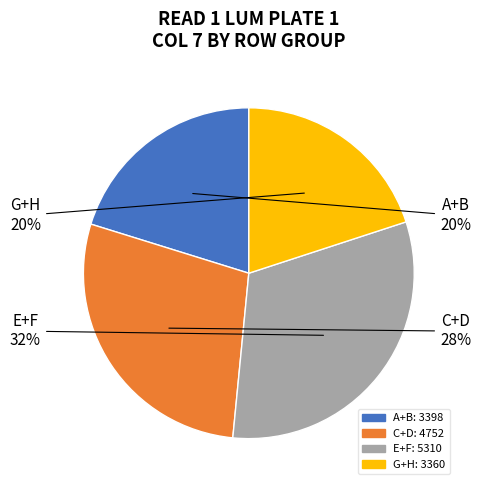

Is there a majority slice in this chart?

No